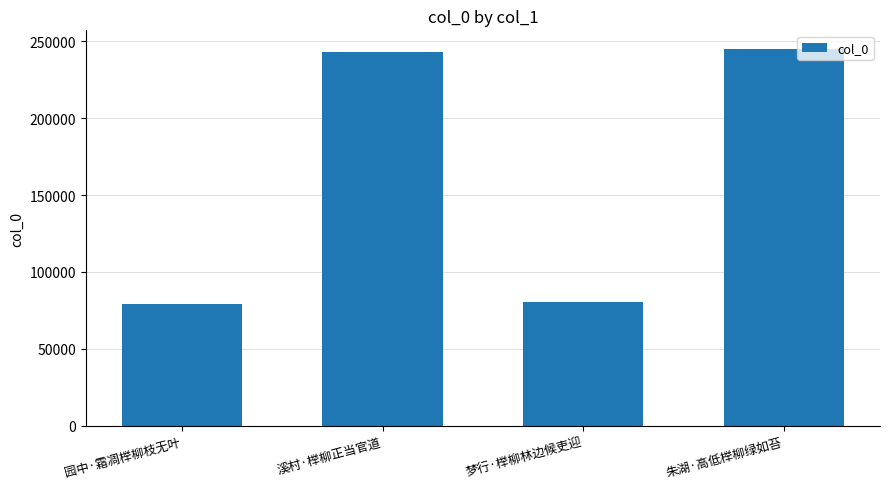

How many categories are shown in the chart?

4